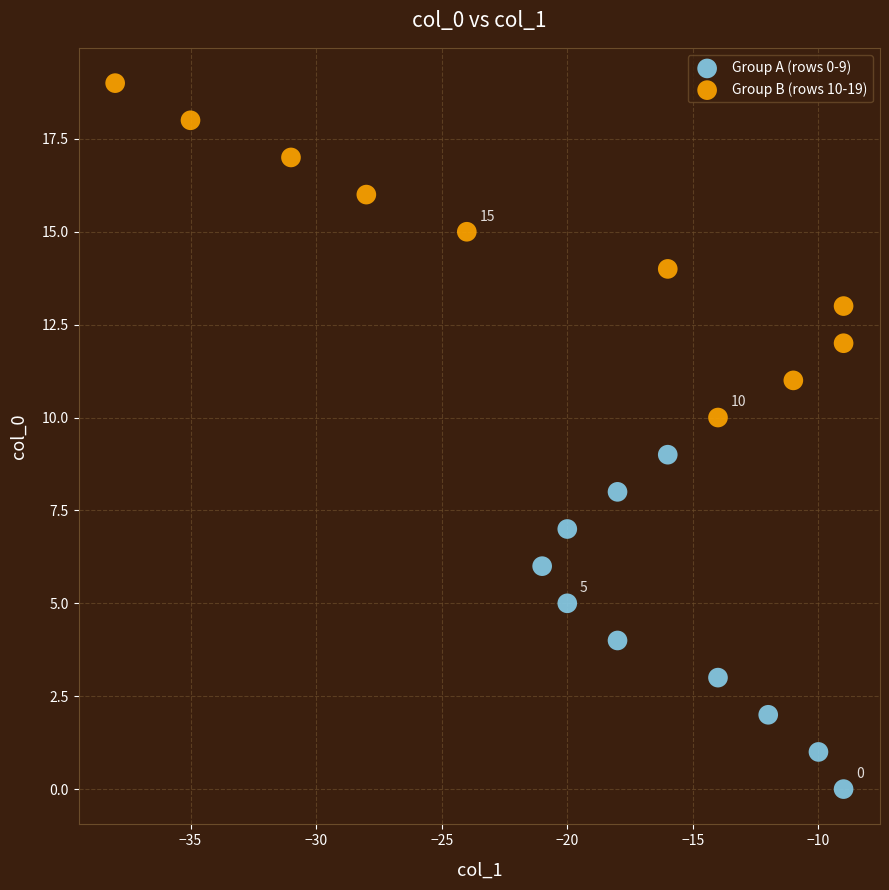

Which series contains the lowest Y value?

Group A (rows 0-9)